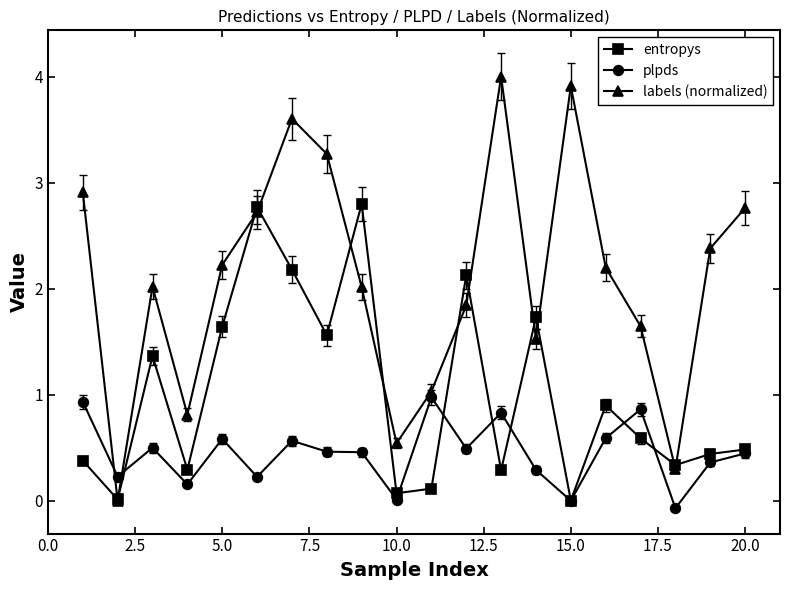

Rank the series by their average value, from lowest to highest.

plpds, entropys, labels (normalized)